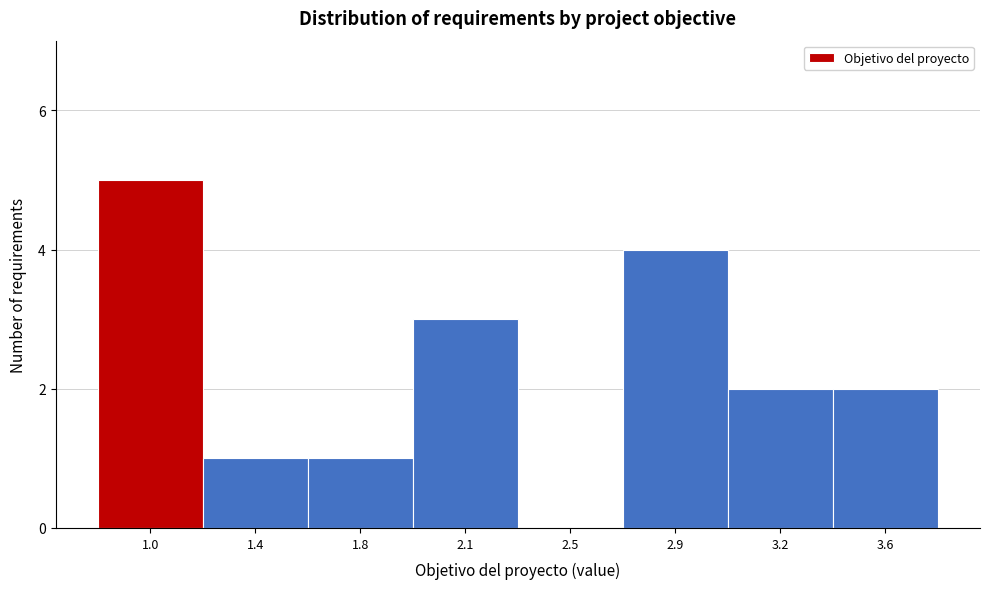

What is the greatest value displayed?

5